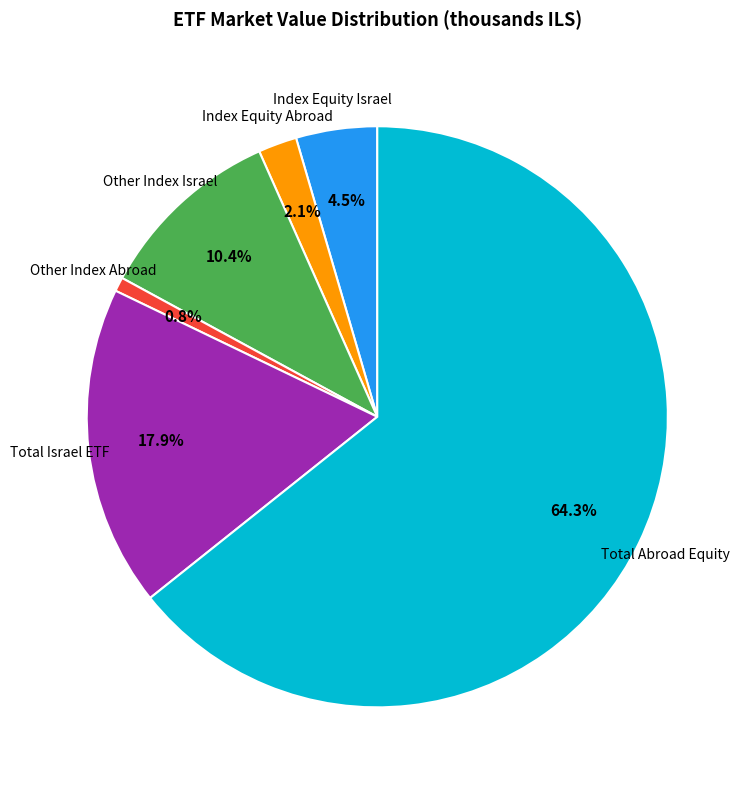

Rank the categories by value from lowest to highest.

Other Index Abroad, Index Equity Abroad, Index Equity Israel, Other Index Israel, Total Israel ETF, Total Abroad Equity